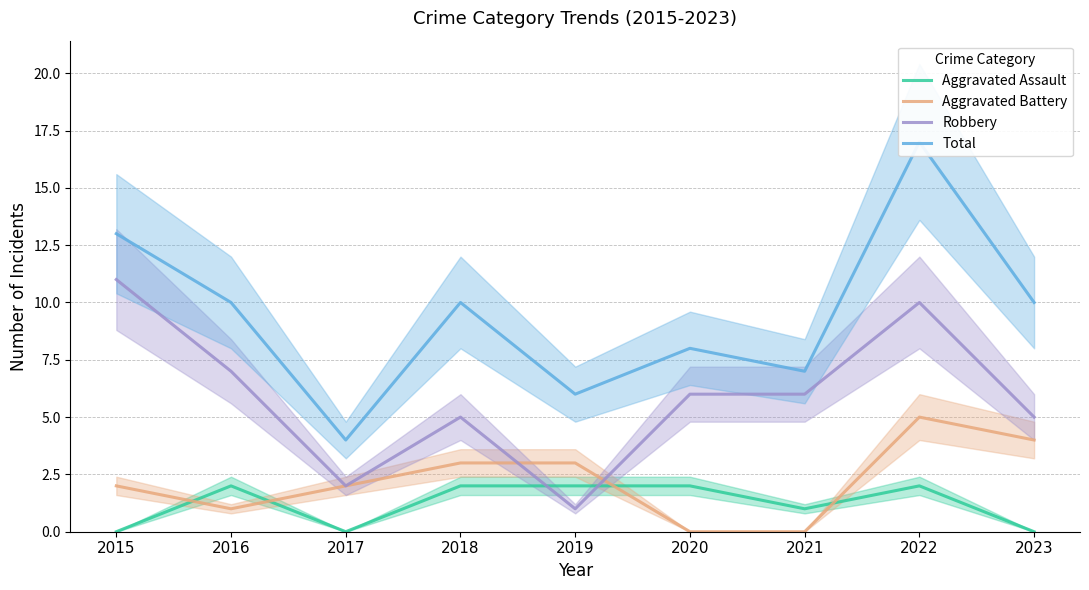

List the series in order of their peak value, lowest first.

Aggravated Assault, Aggravated Battery, Robbery, Total